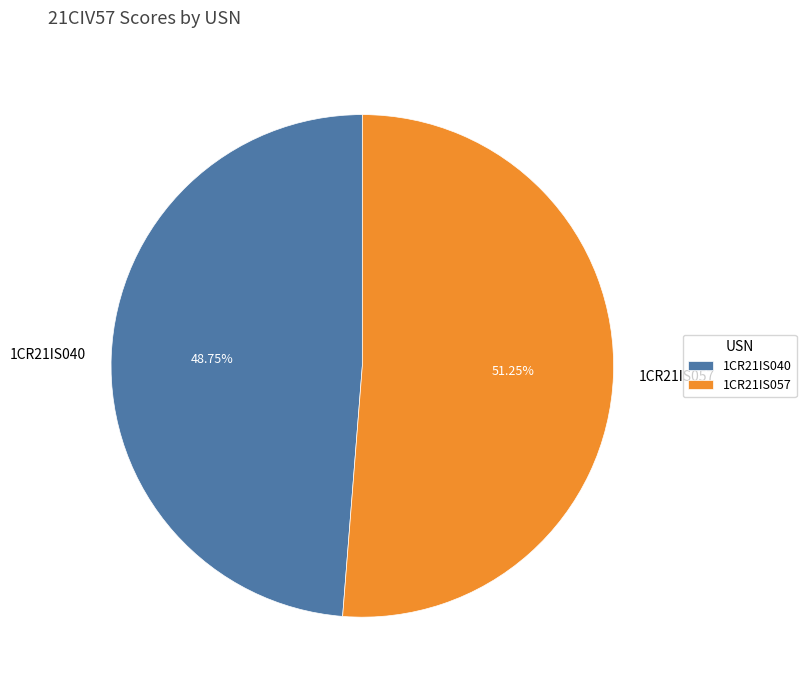

What percentage is the 1CR21IS057 slice, to the nearest percent?

51%